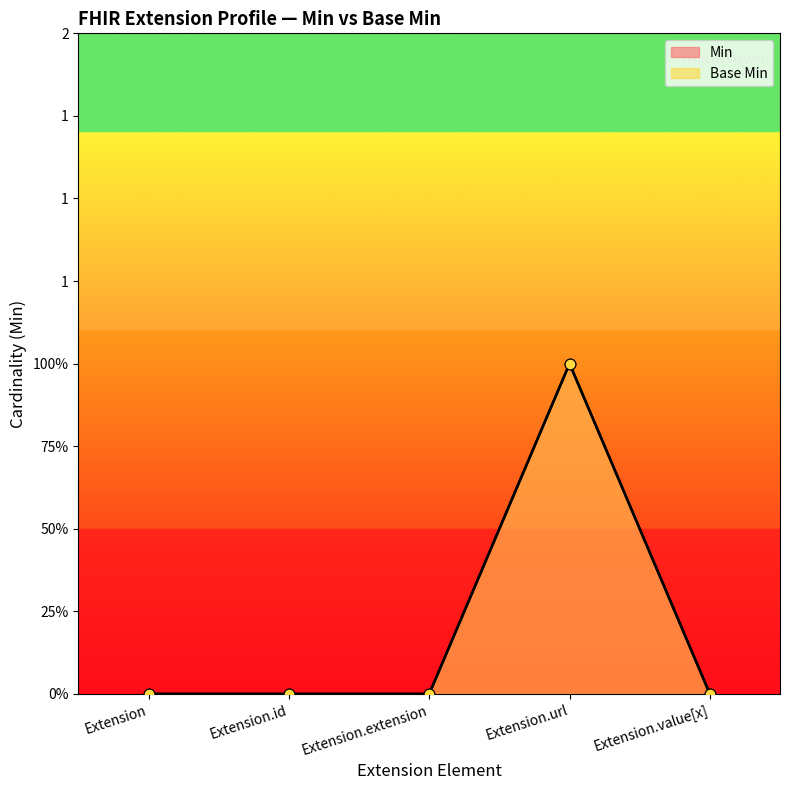

Which series reaches the minimum Y coordinate?

Min